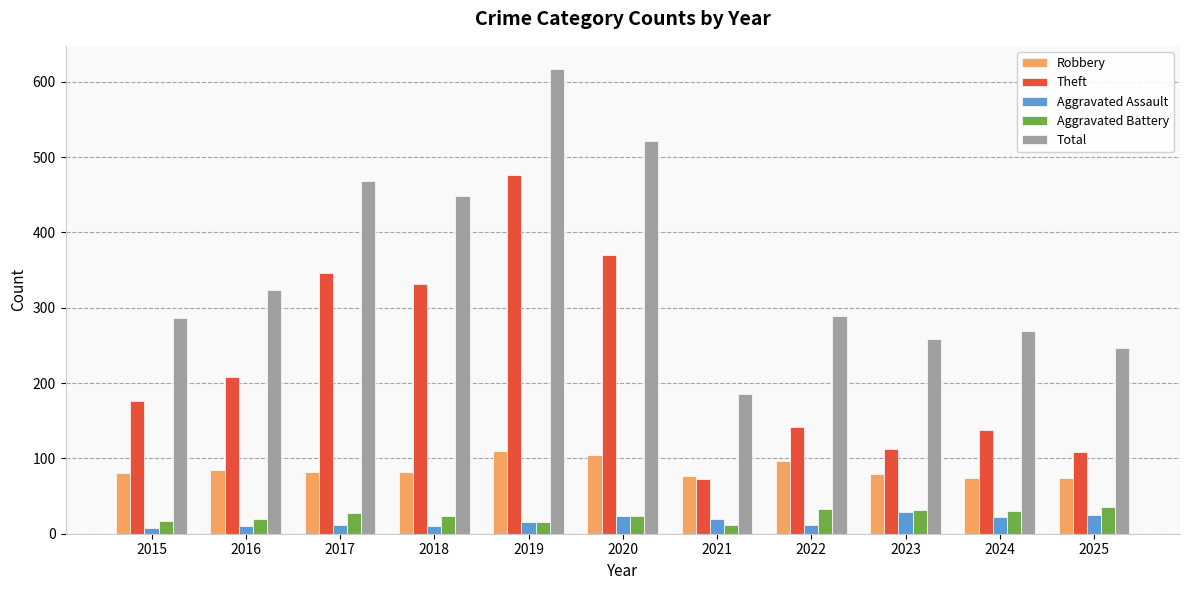

Which category has the highest value in the Total series?

2019